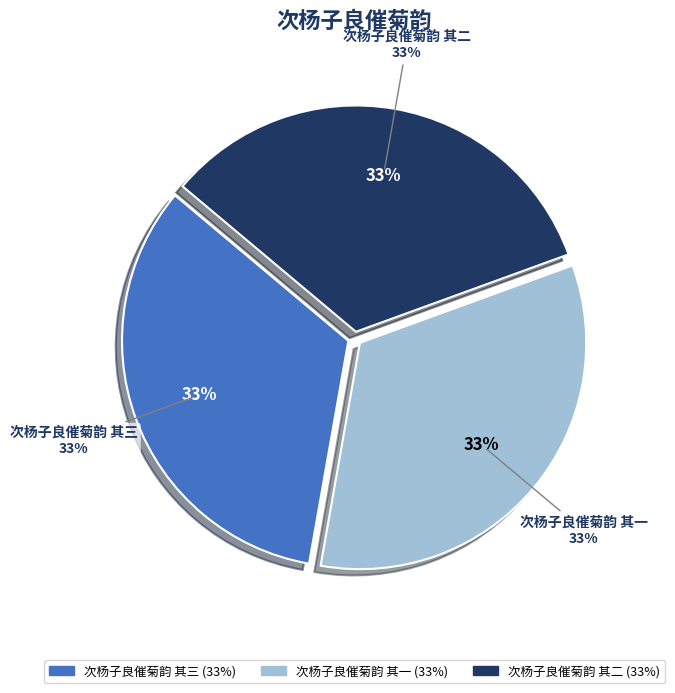

How many slices are in this pie chart?

3